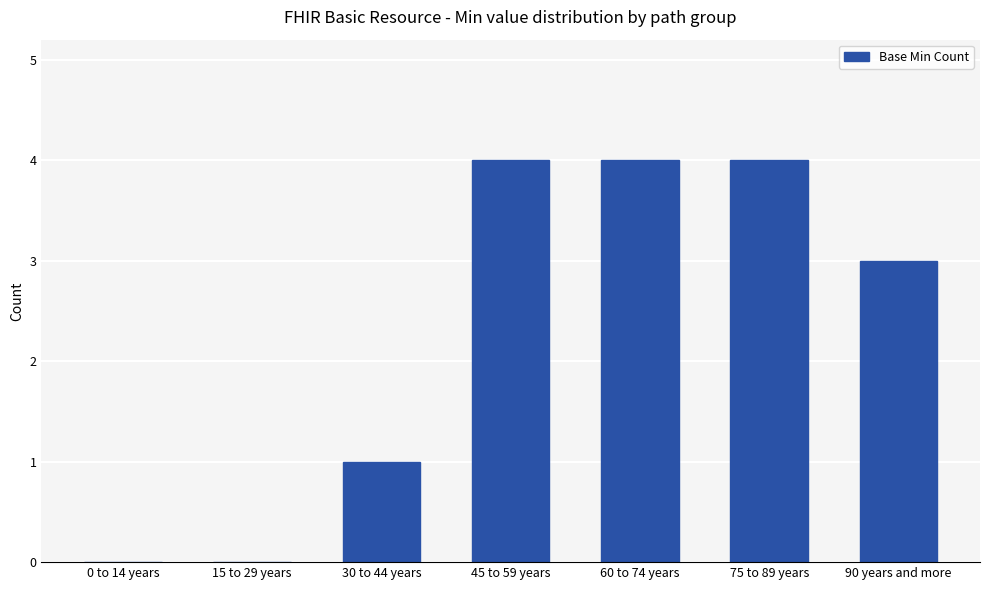

Is it true that the value at 0 to 14 years is 3?

False